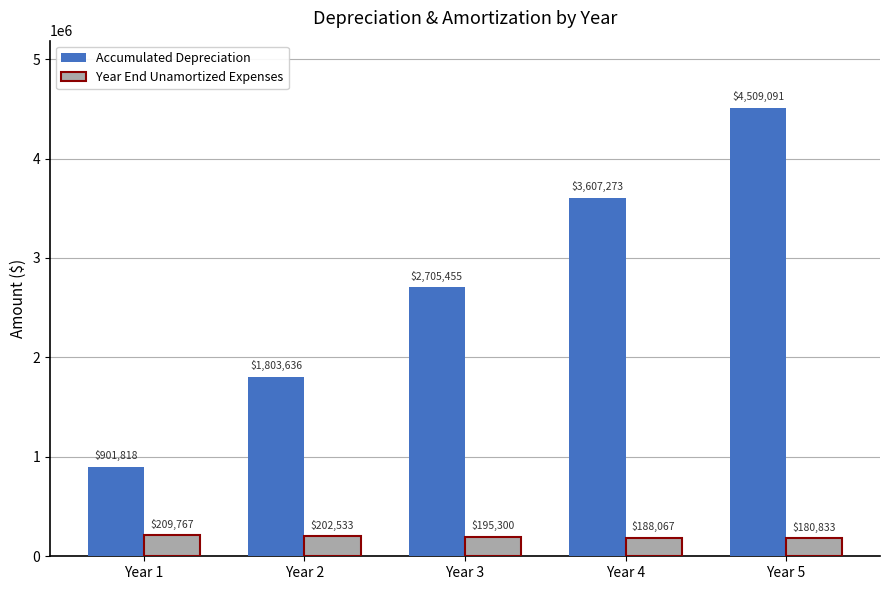

Which series has the widest spread of values?

Accumulated Depreciation